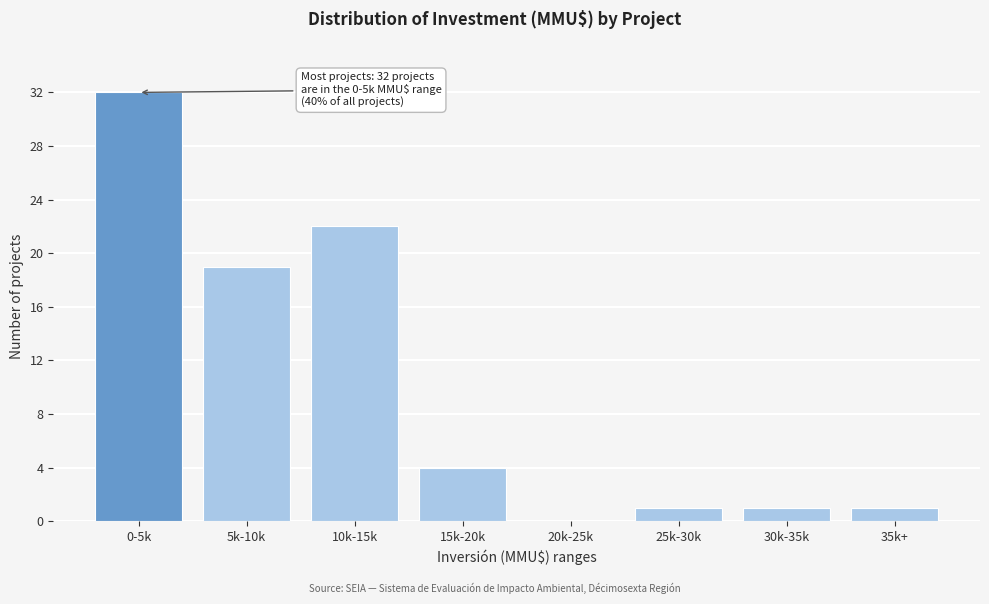

Reading left to right, extract all data points from this chart.

0-5k=32	5k-10k=19	10k-15k=22	15k-20k=4	20k-25k=0	25k-30k=1	30k-35k=1	35k+=1